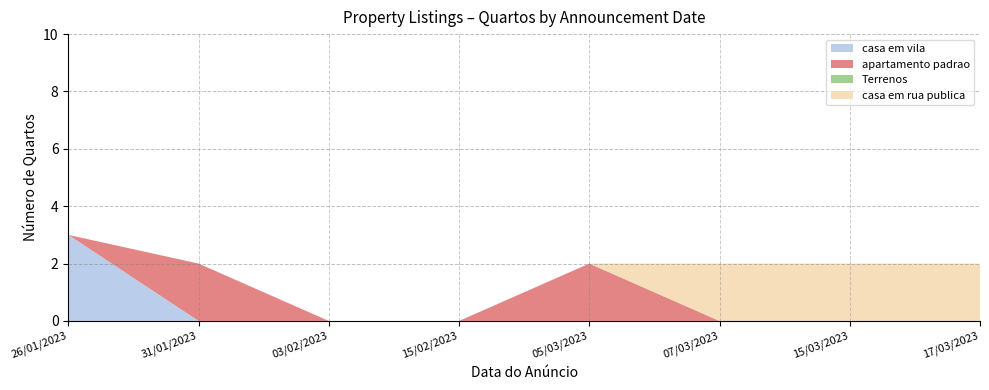

Reading right to left, list all the values displayed in this chart.

casa em vila: 31/01/2023=0	17/03/2023=0	15/03/2023=0	07/03/2023=0	05/03/2023=0	15/02/2023=0	03/02/2023=0	26/01/2023=3
Terrenos: 31/01/2023=0	17/03/2023=0	15/03/2023=0	07/03/2023=0	05/03/2023=0	15/02/2023=0	03/02/2023=0	26/01/2023=0
casa em rua publica: 31/01/2023=0	17/03/2023=2	15/03/2023=2	07/03/2023=2	05/03/2023=0	15/02/2023=0	03/02/2023=0	26/01/2023=0
apartamento padrao: 31/01/2023=2	17/03/2023=0	15/03/2023=0	07/03/2023=0	05/03/2023=2	15/02/2023=0	03/02/2023=0	26/01/2023=0